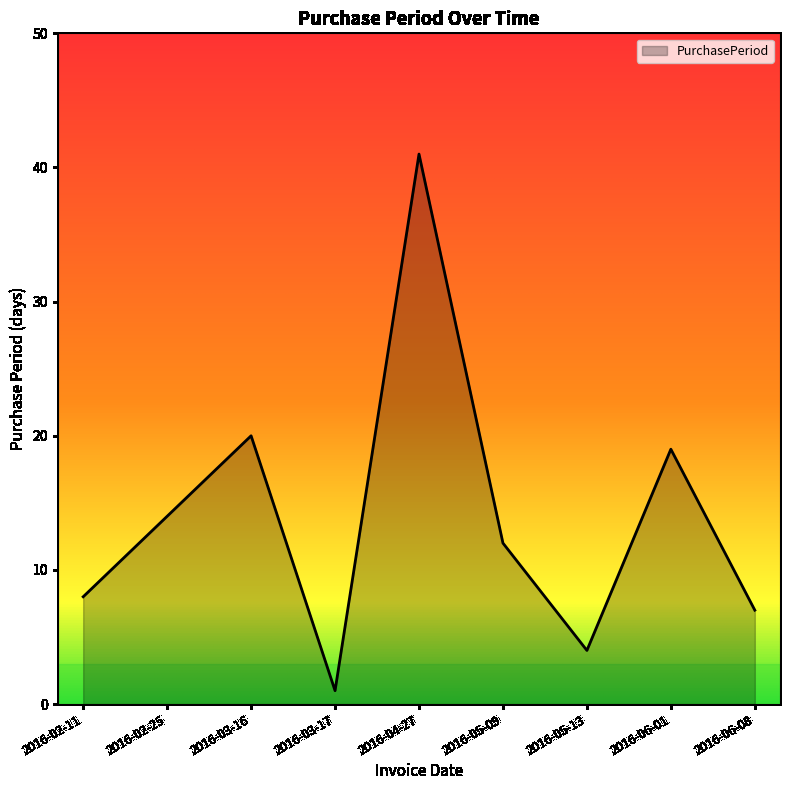

Does the chart have visible grid lines?

No